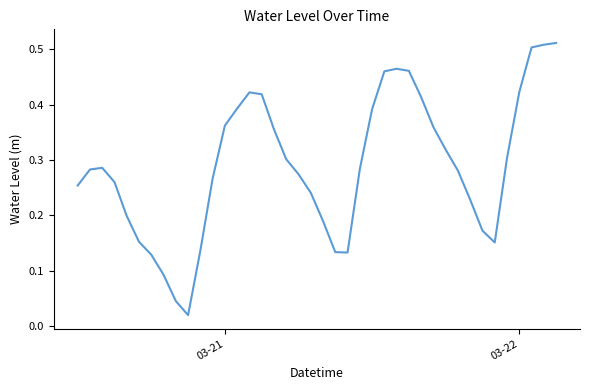

Reading left to right, what are all the values shown in this chart?

0.3	0.3	0.3	0.3	0.2	0.2	0.1	0.1	0.0	0.0	0.1	0.3	0.4	0.4	0.4	0.4	0.4	0.3	0.3	0.2	0.2	0.1	0.1	0.3	0.4	0.5	0.5	0.5	0.4	0.4	0.3	0.3	0.2	0.2	0.2	0.3	0.4	0.5	0.5	0.5